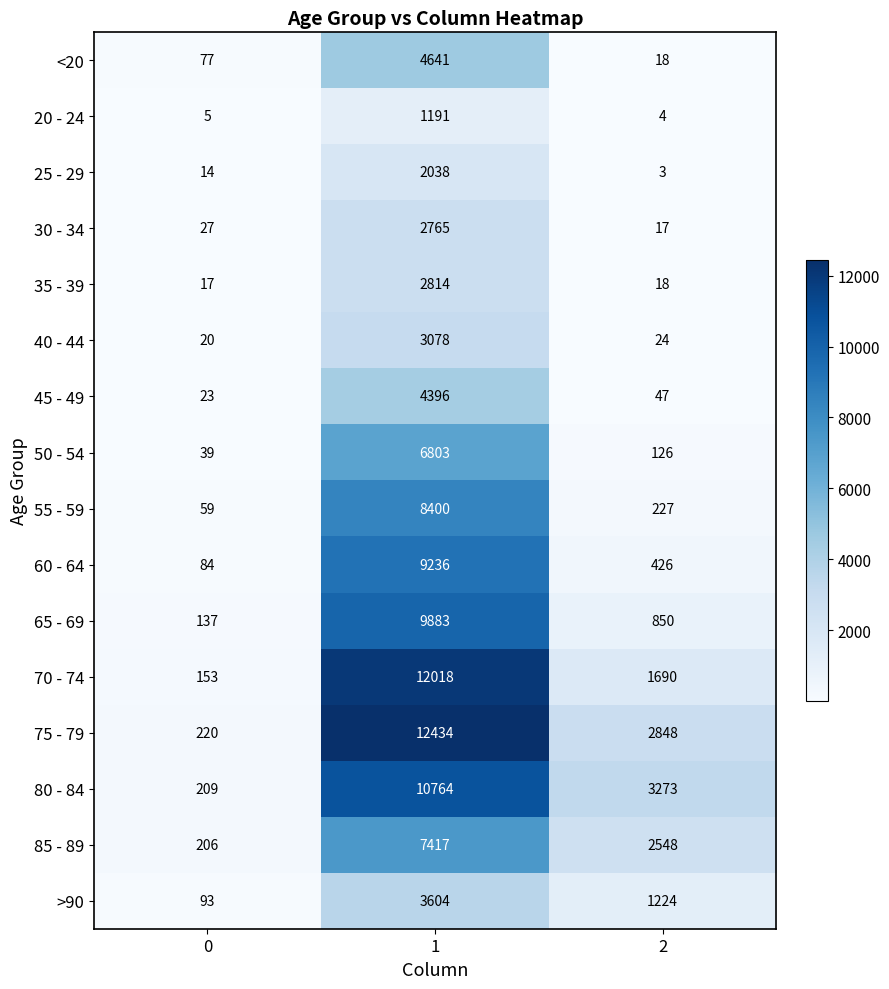

What is the approximate value of 35 - 39 at 1?

2814